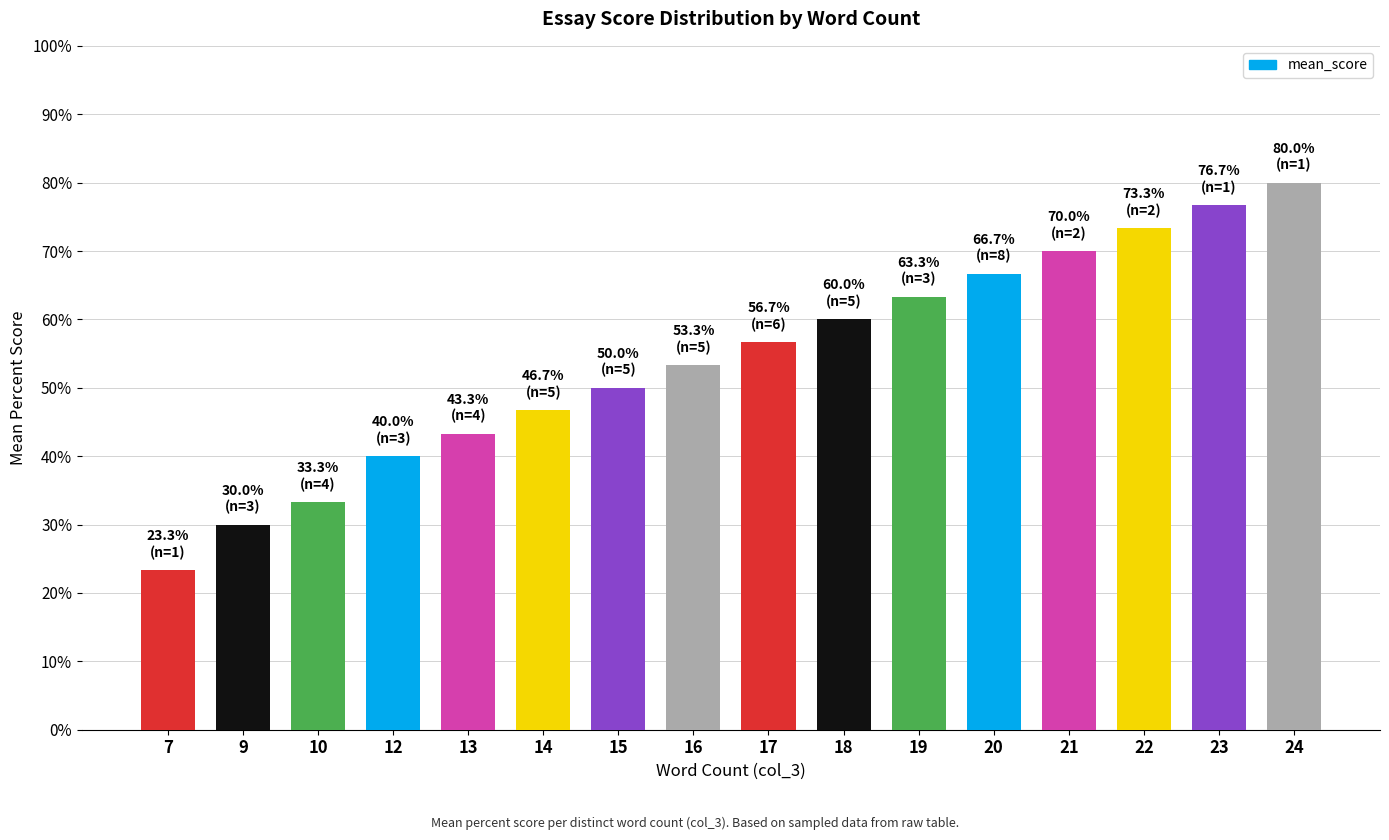

How many data points does each series have?

16